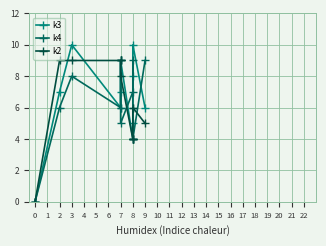

Which series changed the most between 7 and 8?

k2